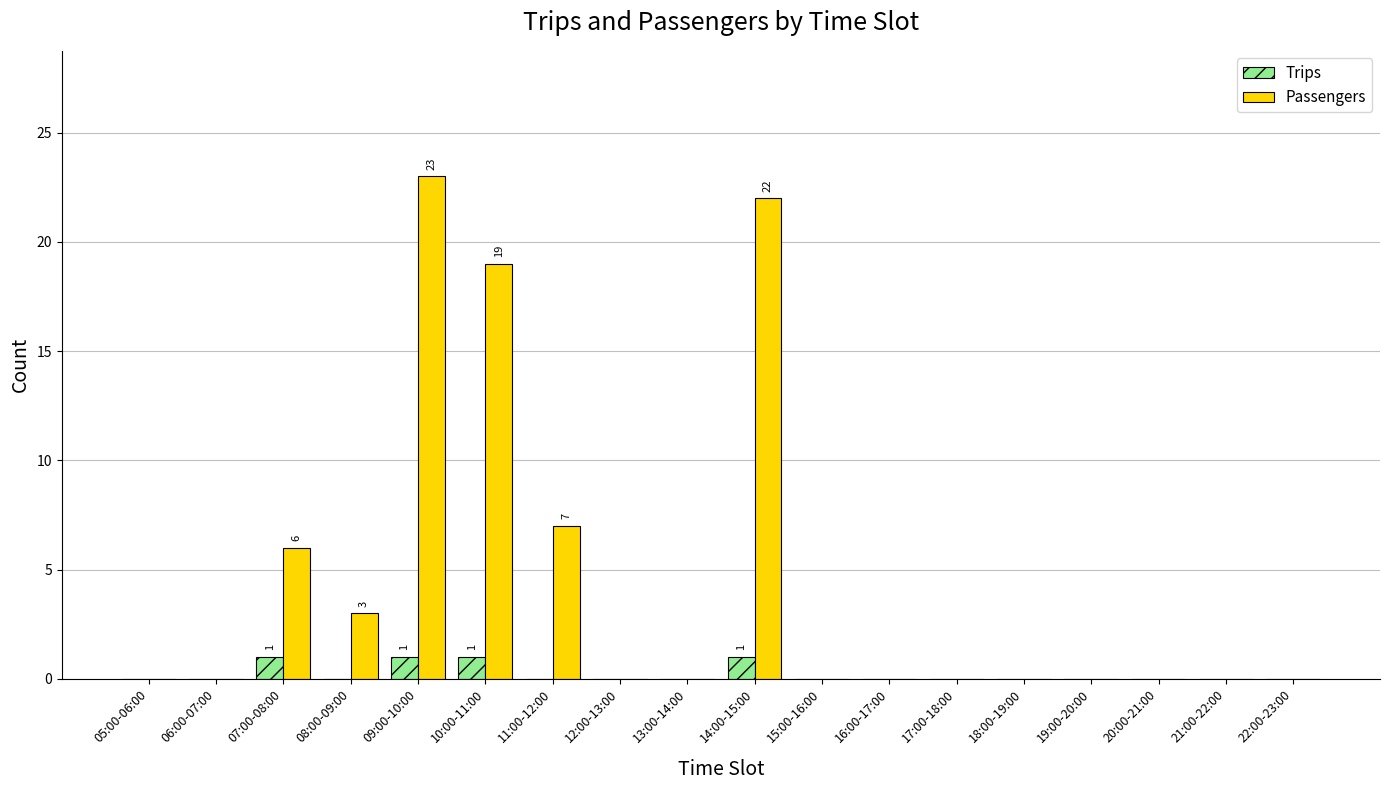

The value of Passengers at 08:00-09:00 is 3. True or false?

True